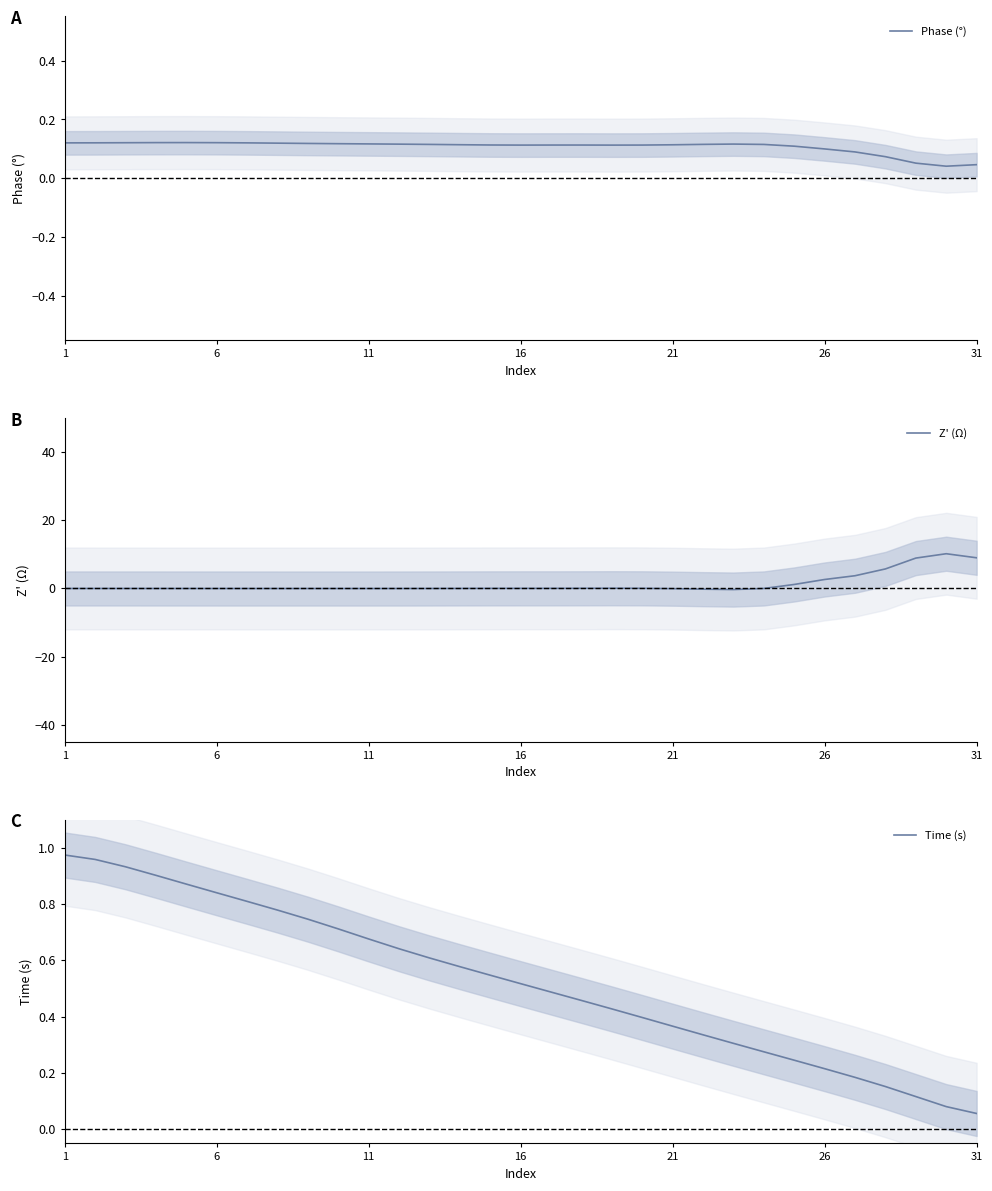

At which label is Time (s) closest to 0?

31